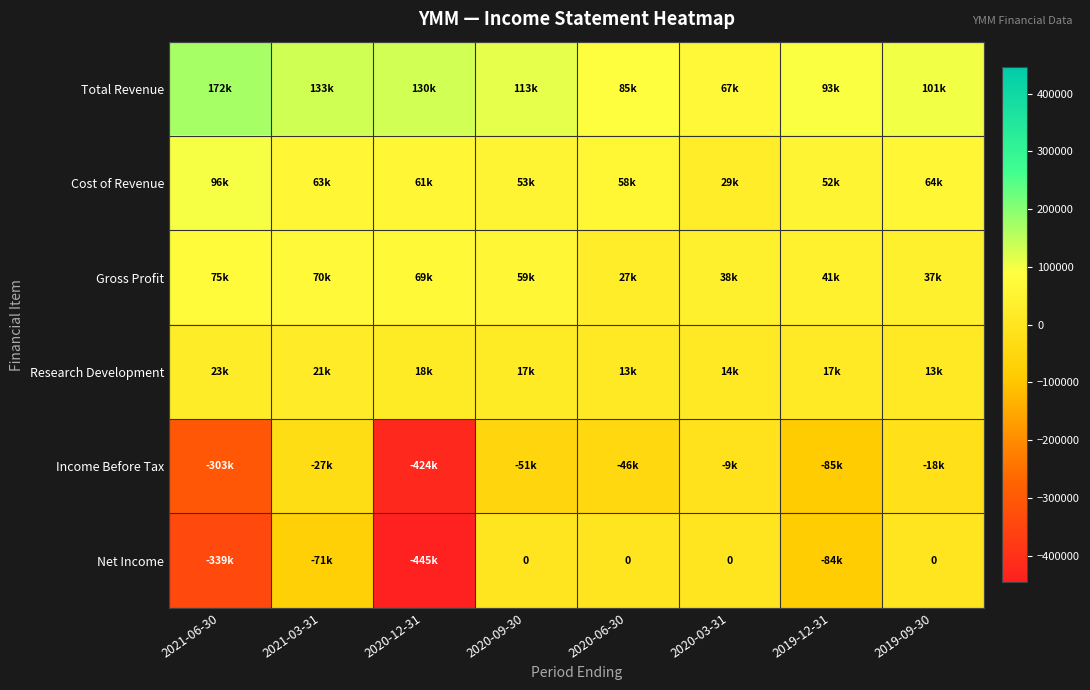

The Gross Profit series shows 23057 at 2021-03-31. True or false?

False